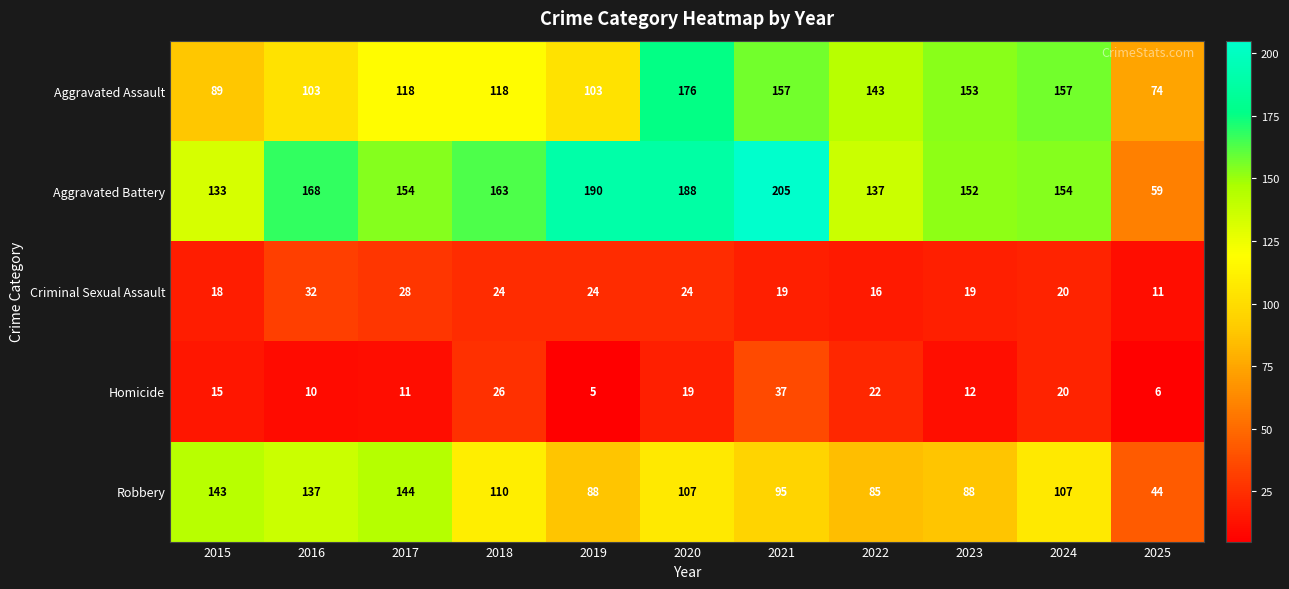

Which series has the widest spread of values?

Aggravated Battery